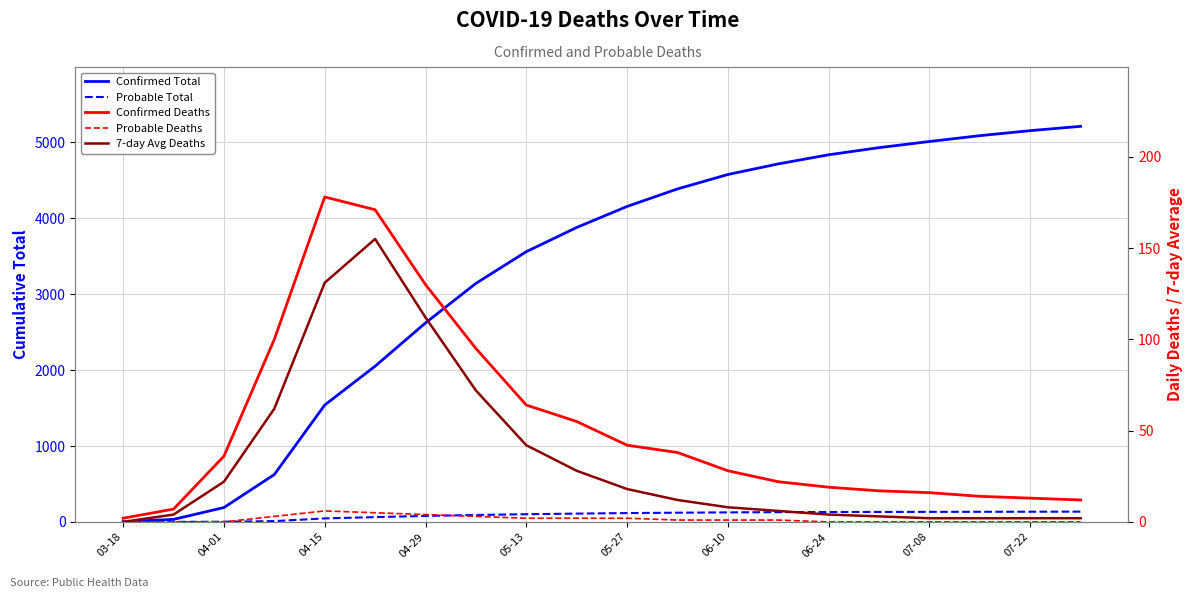

At which category is the sum across all series the highest?

19